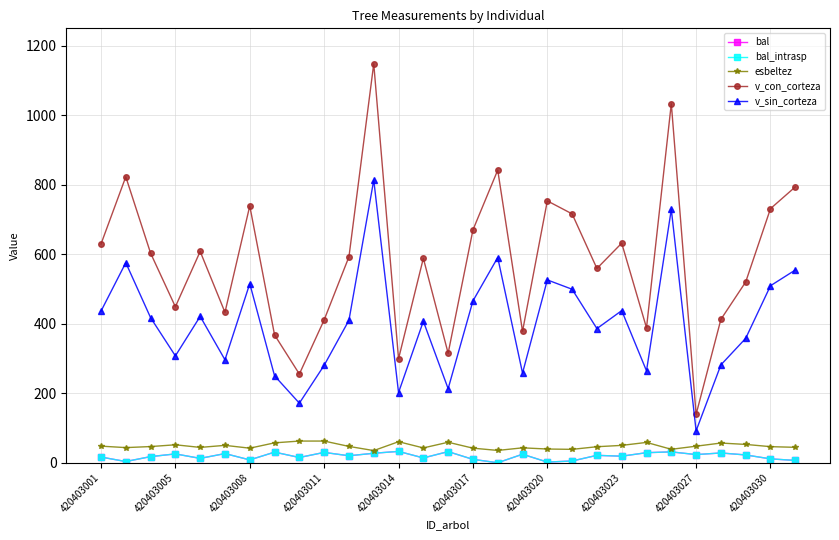

Is this an area chart (filled region under the line)?

No